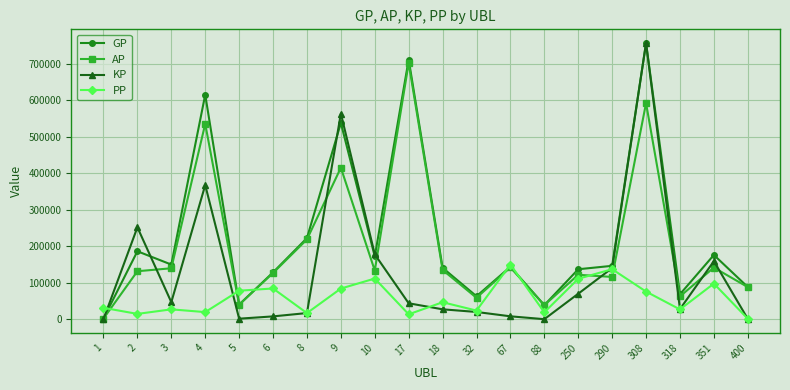

At how many categories does at least one series exceed 422922?

4